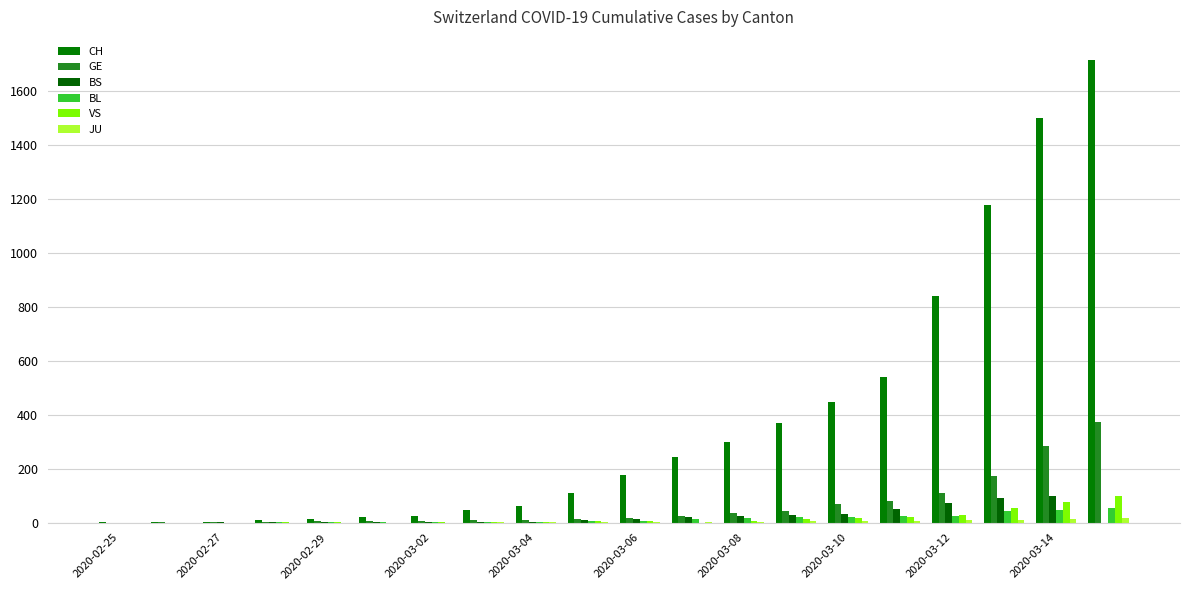

How many data points does each series have?

20